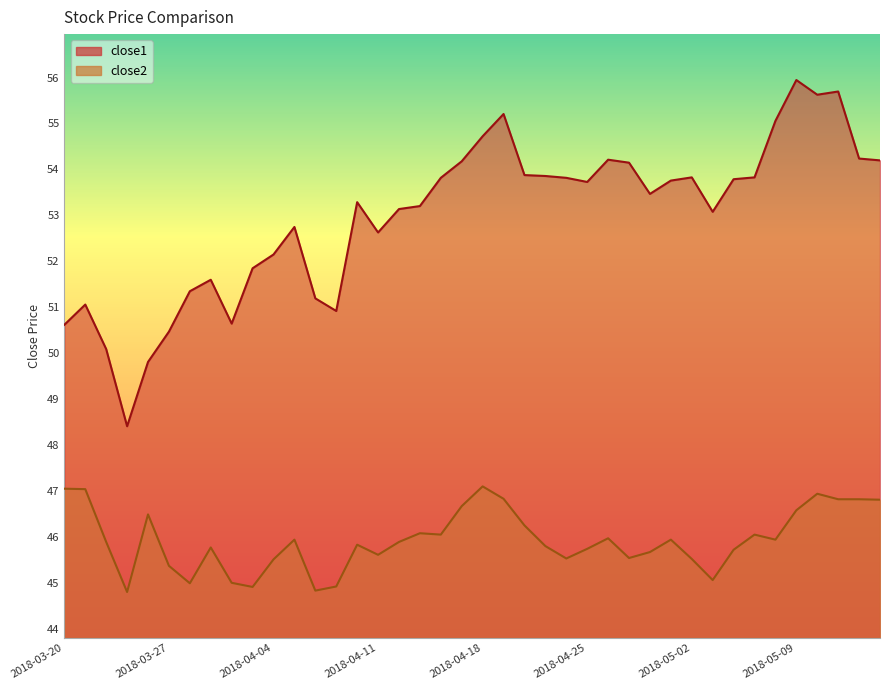

Which series changed the most between 2018-04-23 and 2018-04-27?

close1